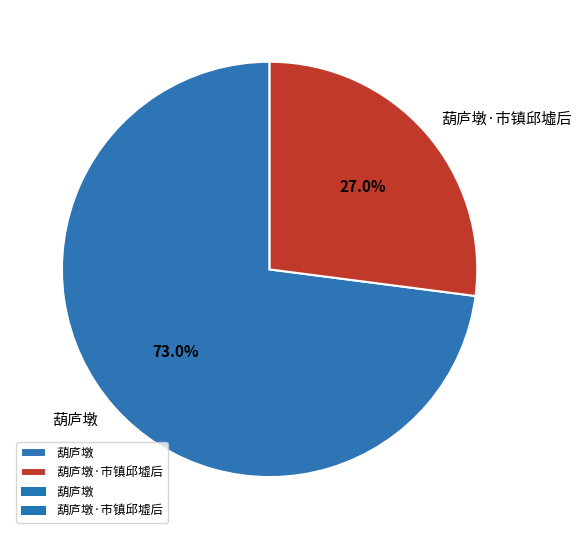

Between 葫庐墩·市镇邱墟后 and 葫庐墩, which is larger?

葫庐墩